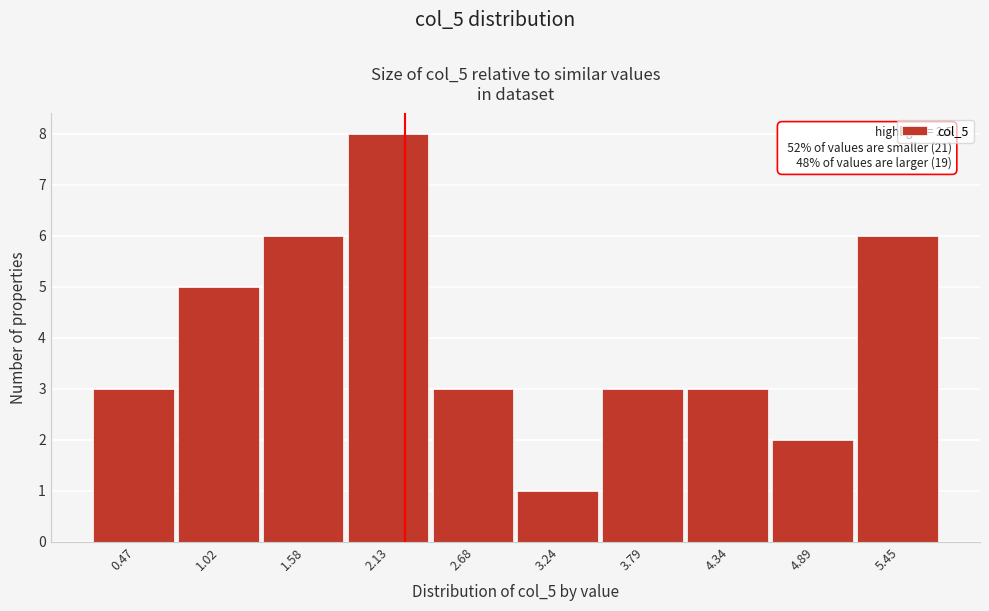

Reading left to right, what are all the values shown in this chart?

0.47=3	1.02=5	1.58=6	2.13=8	2.68=3	3.24=1	3.79=3	4.34=3	4.89=2	5.45=6